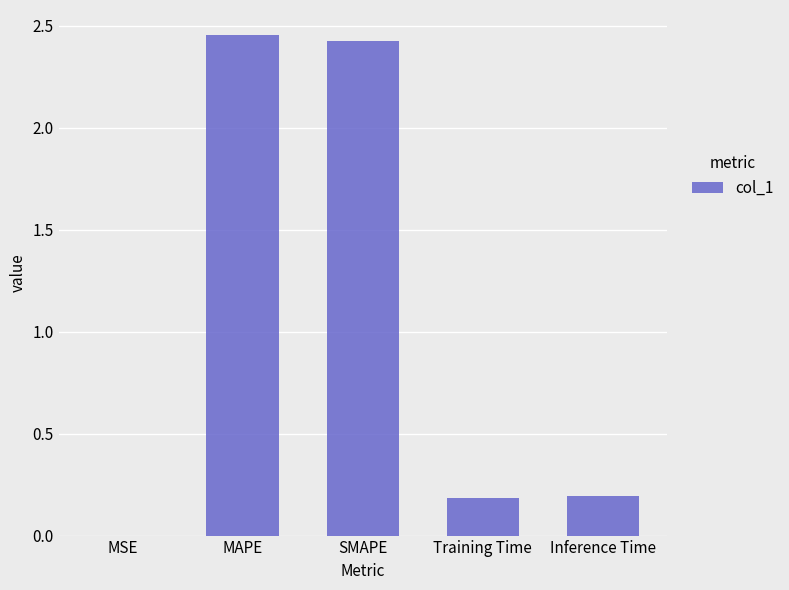

Which has a higher value, Inference Time or SMAPE?

SMAPE